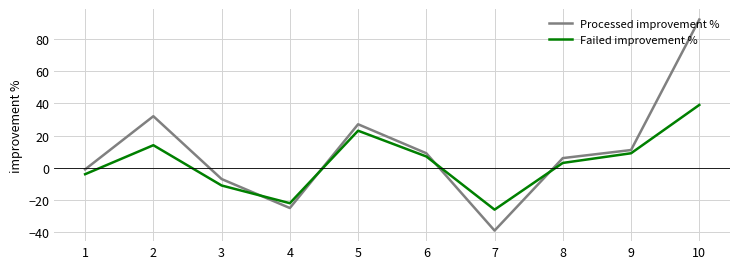

The Processed improvement % series shows 6 at 9. True or false?

False